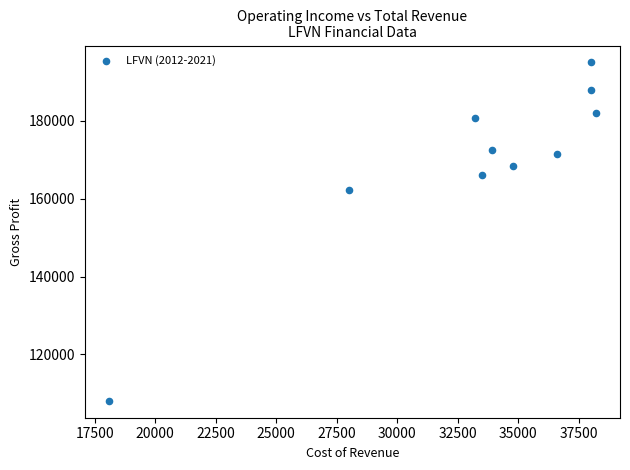

What is the range of Y values (max minus min)?

86900